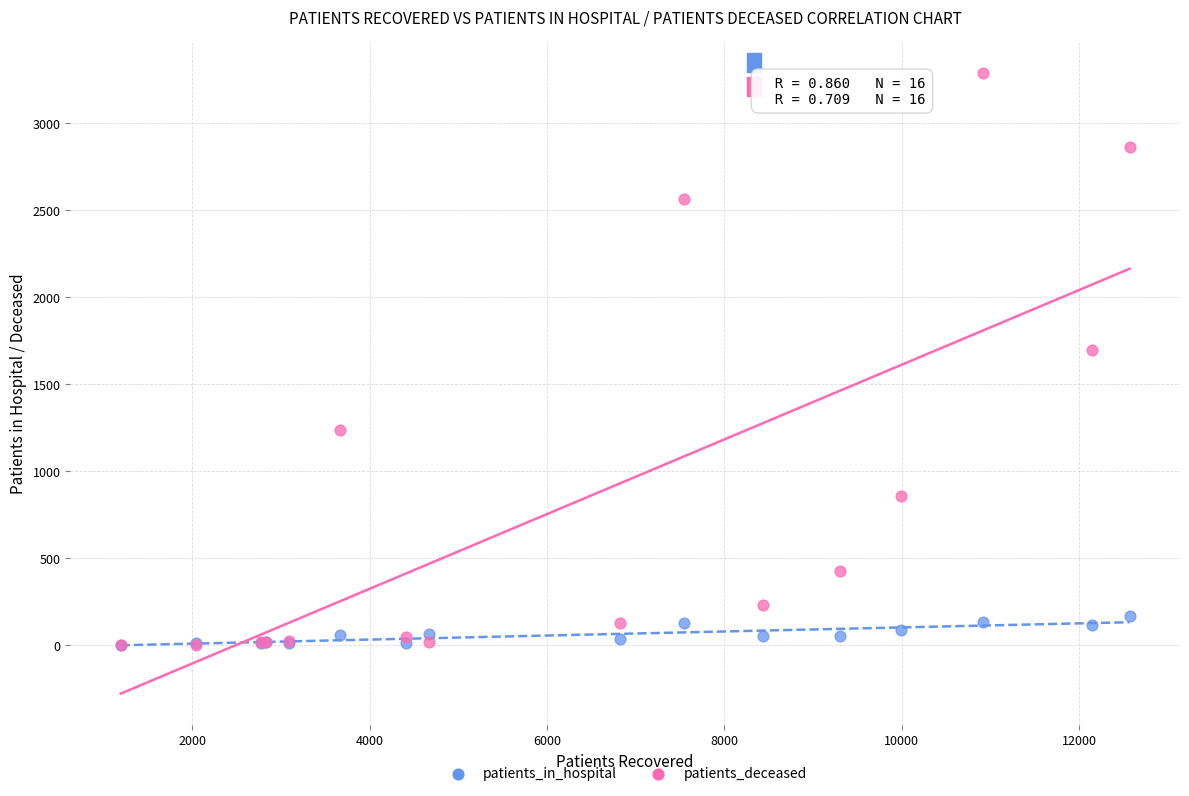

Which series has the widest spread of Y values?

patients_deceased